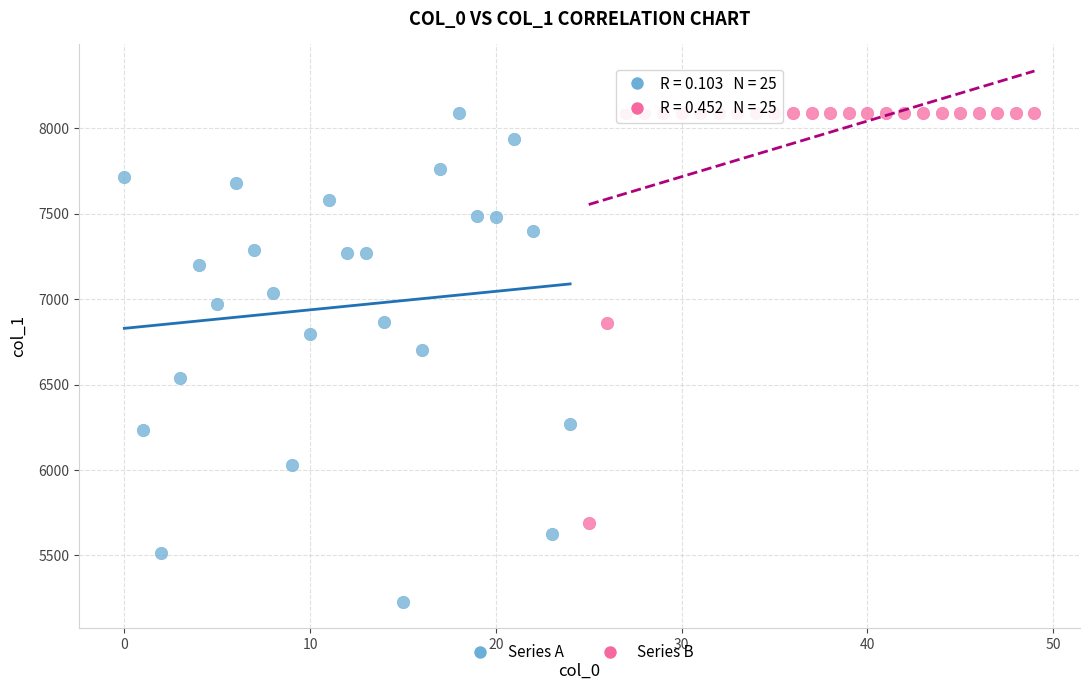

Which series has the widest spread of Y values?

Series A